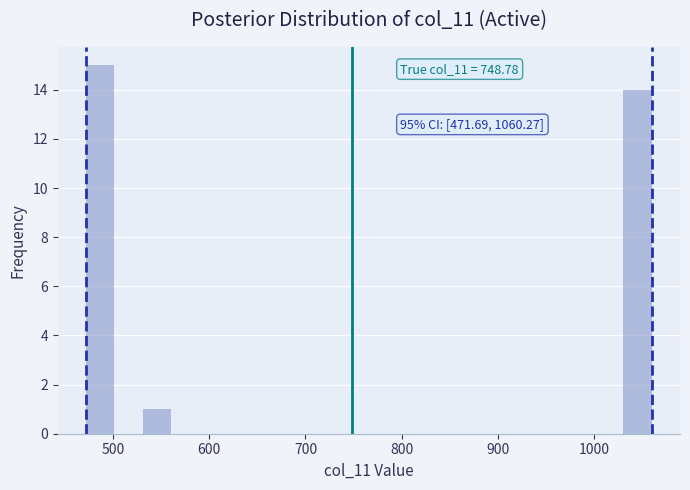

Read against the x-axis, roughly where is the centre of the tallest bar?

490